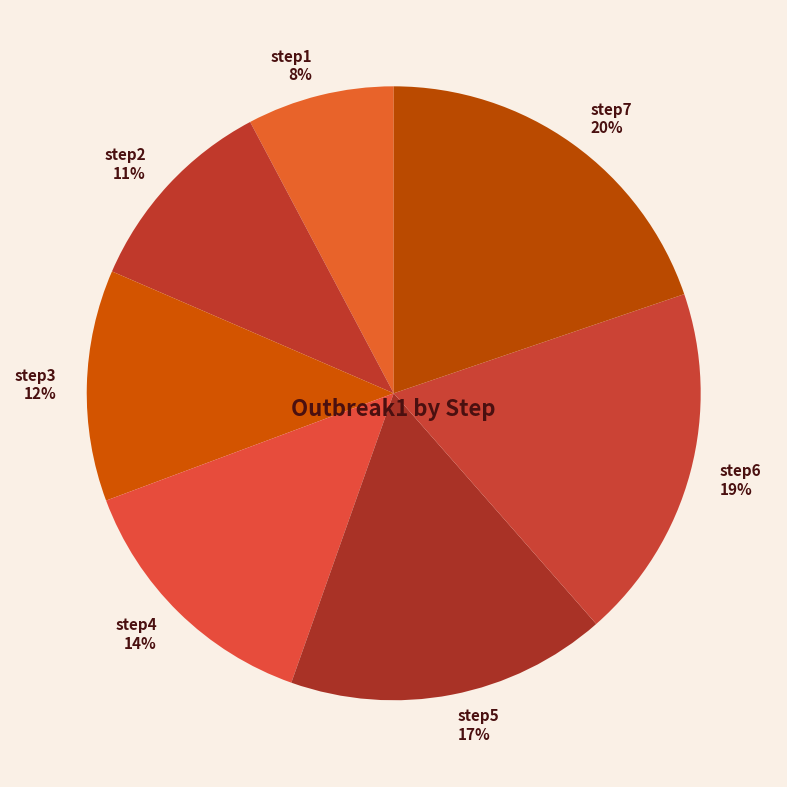

To the nearest percent, what is the difference between the step5 and step1 slice percentages?

9%